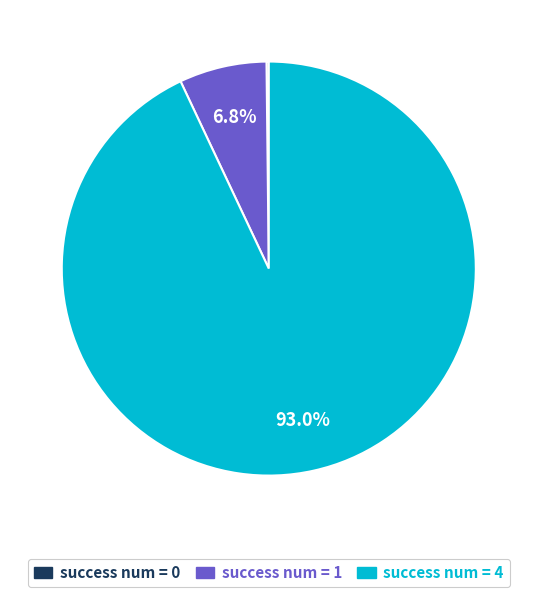

Which category has the biggest portion of the pie?

success num = 4